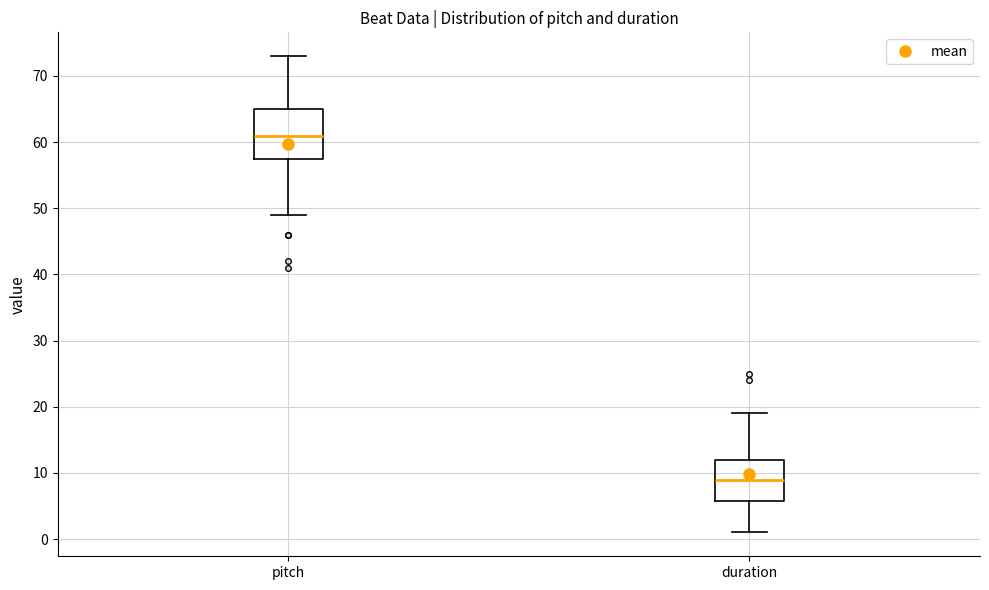

Where is the upper edge of the box for pitch on the y-axis? The values are not printed on the chart, so give them approximately, as read against the axis.

65